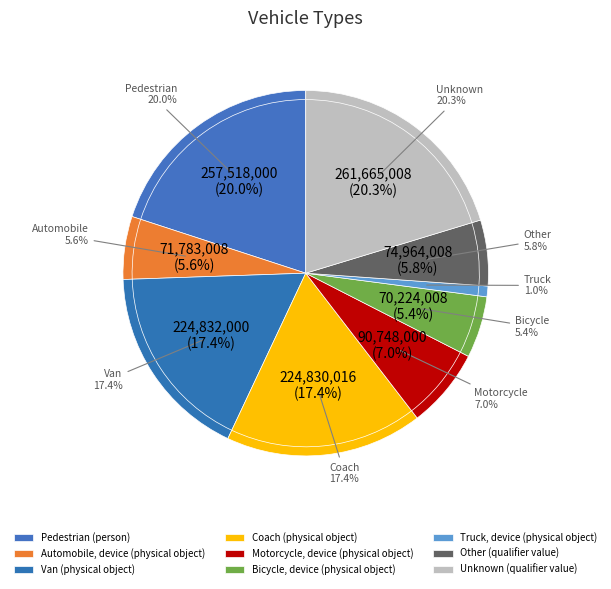

What percentage is the Van (physical object) slice, to the nearest percent?

17%